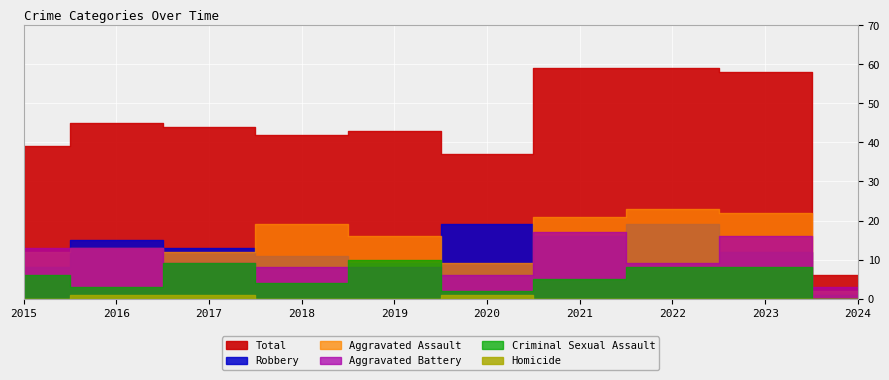

True or false: Total and Aggravated Assault cross at least once.

False